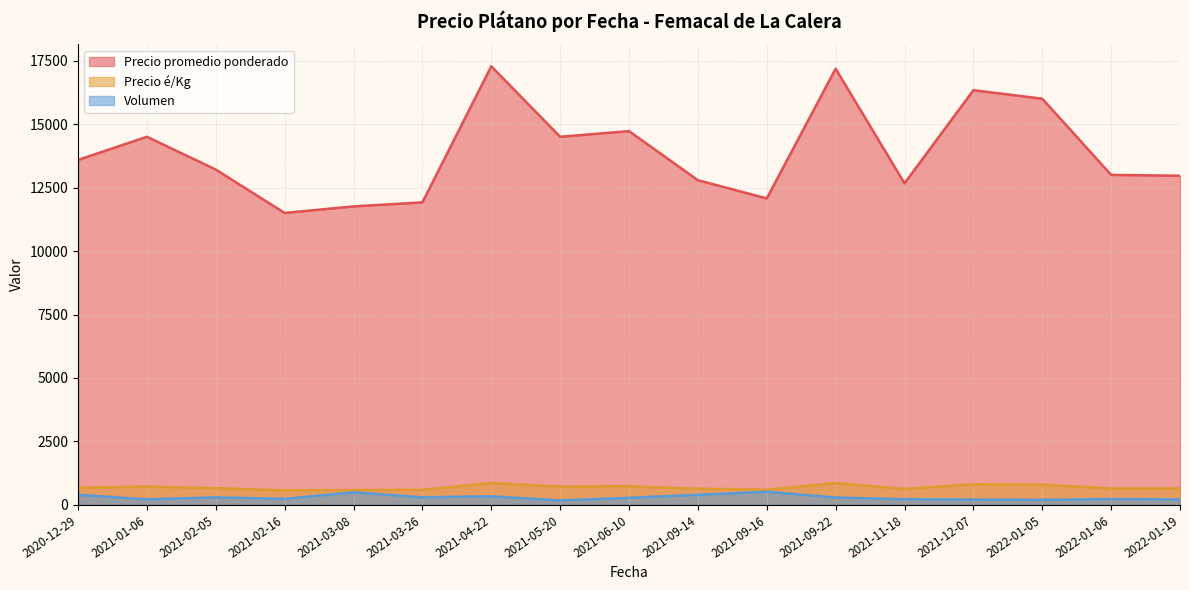

Does the chart display data point markers on the line(s)?

No